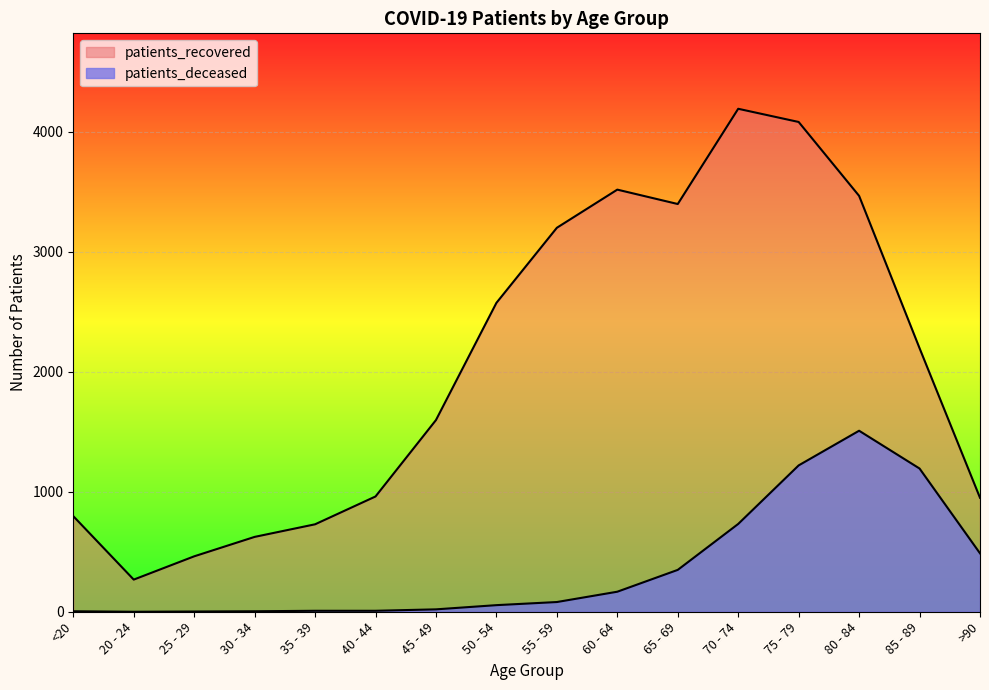

Reading left to right, extract all data points from this chart.

patients_deceased: <20=4	20 - 24=0	25 - 29=2	30 - 34=4	35 - 39=8	40 - 44=8	45 - 49=20	50 - 54=55	55 - 59=81	60 - 64=167	65 - 69=349	70 - 74=732	75 - 79=1220	80 - 84=1509	85 - 89=1194	>90=487
patients_recovered: <20=797	20 - 24=268	25 - 29=462	30 - 34=624	35 - 39=729	40 - 44=961	45 - 49=1598	50 - 54=2575	55 - 59=3201	60 - 64=3519	65 - 69=3399	70 - 74=4193	75 - 79=4083	80 - 84=3467	85 - 89=2197	>90=950